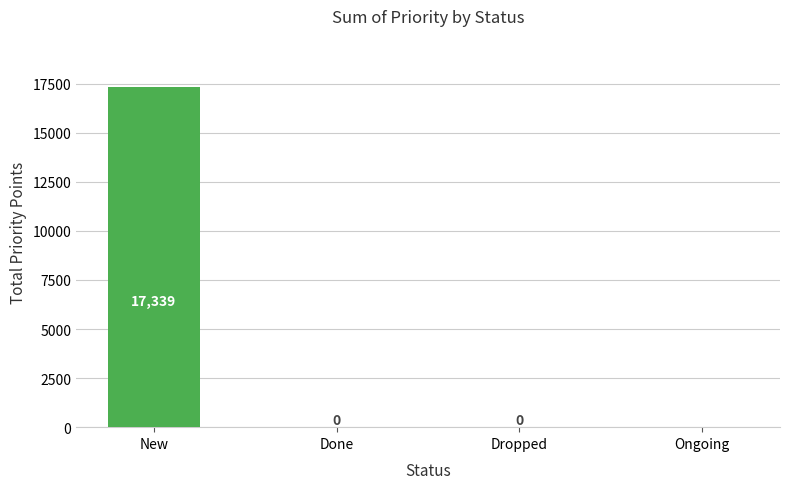

Reading right to left, extract all data points from this chart.

3	0	0	17339